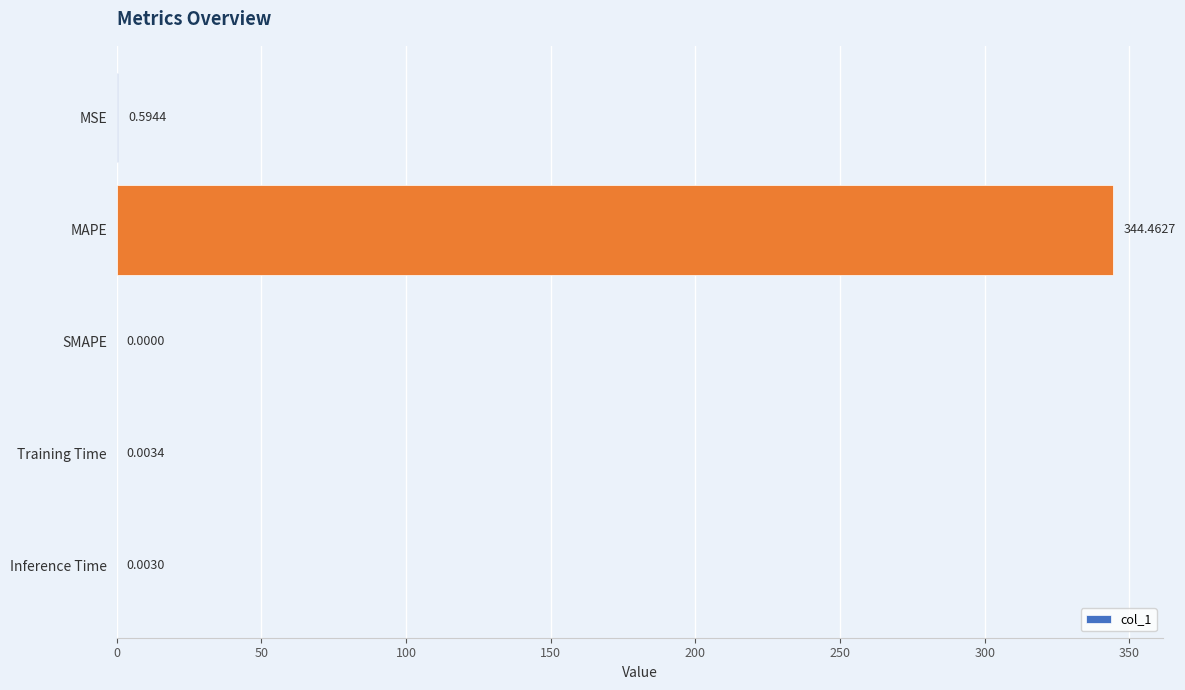

Where is the data nearest to the value 172?

MSE